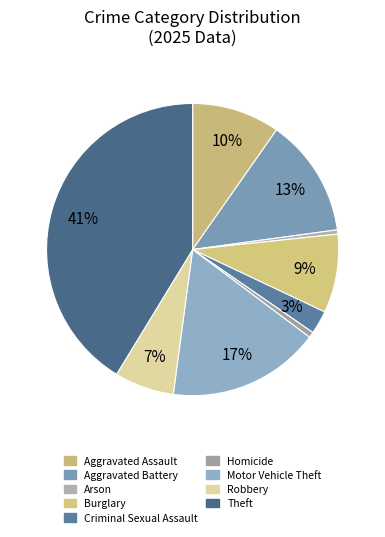

To the nearest percent, what percentage of the pie is Aggravated Battery?

13%